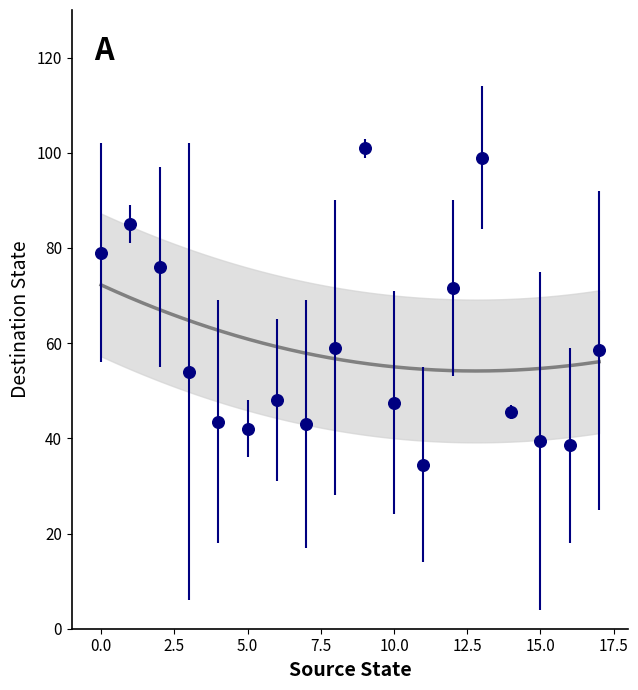

What Y value in the scatter plot is closest to 67?

71.5